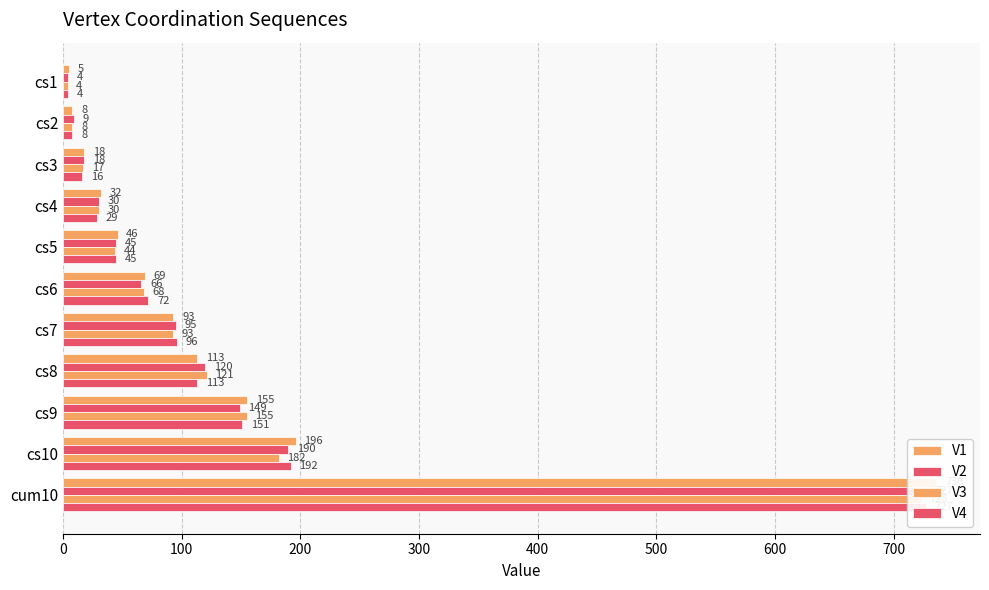

Which series has the largest total across all categories?

V1